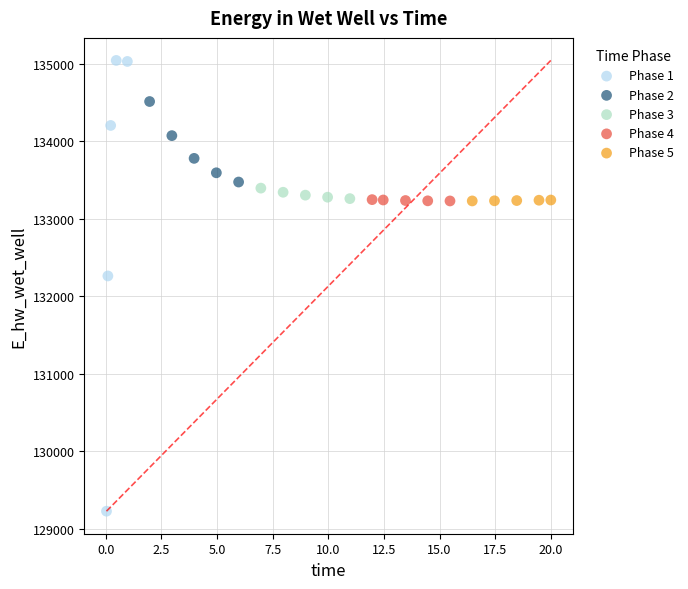

Which series reaches the minimum Y coordinate?

Phase 1